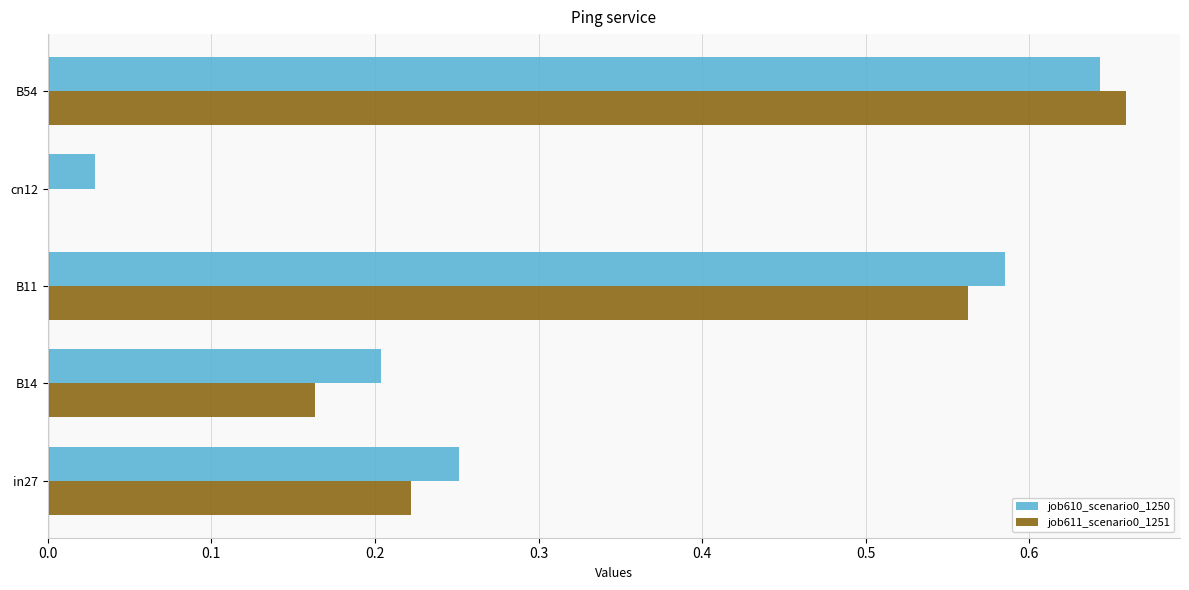

Is it true that job611_scenario0_1251 equals 0.0 at cn12?

True